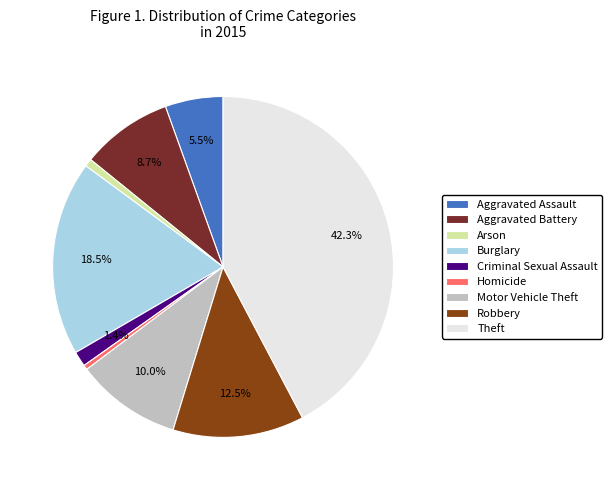

What is the ratio of the value at Aggravated Assault to the value at Theft?

0.1